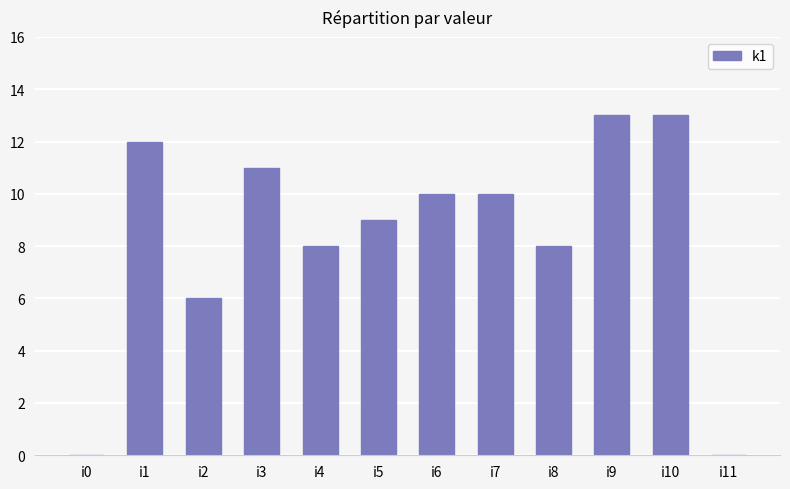

What is the sum of all values?

100